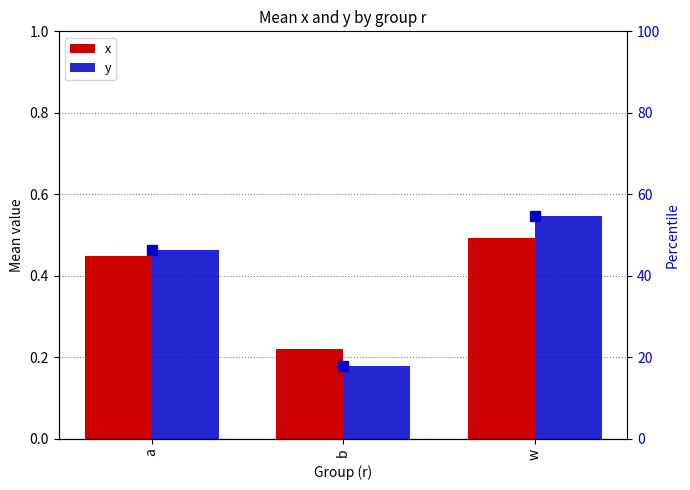

What is the total value across all series at w?

55.7